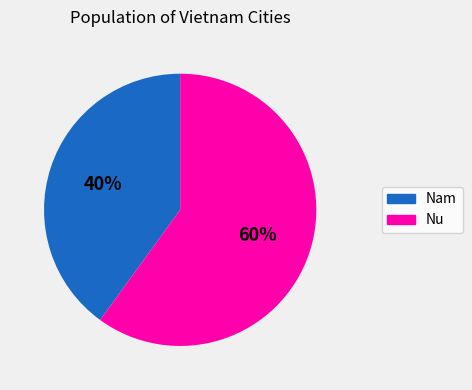

How many slices are in this pie chart?

2